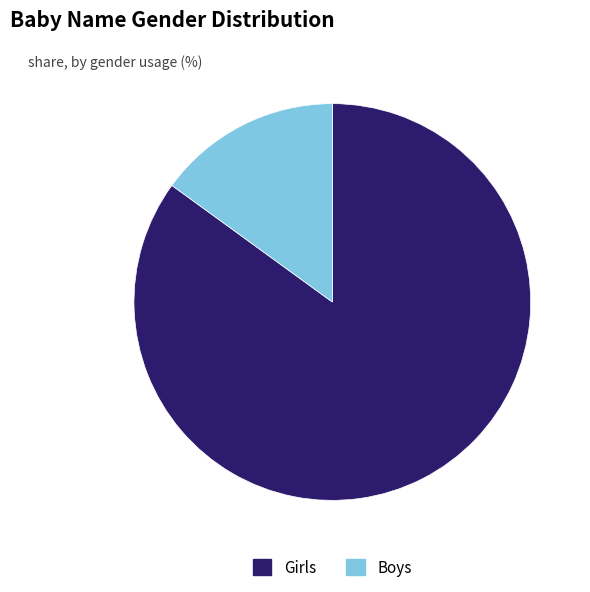

Rank the categories by value from highest to lowest.

Girls, Boys